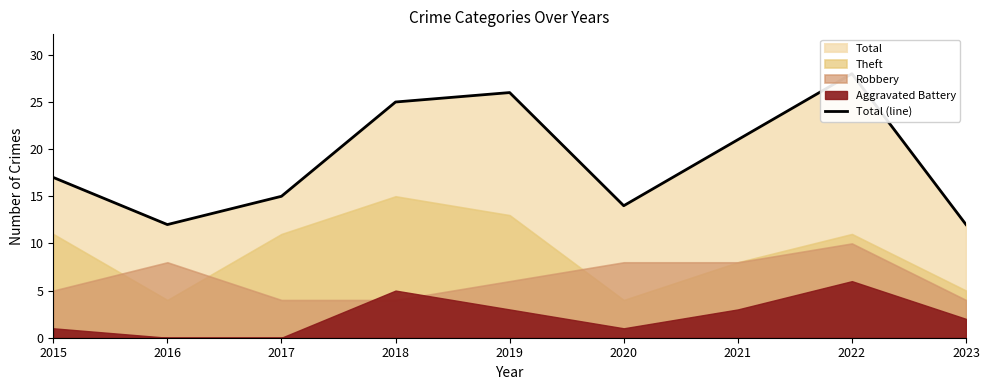

Reading left to right, extract all data points from this chart.

17	12	15	25	26	14	21	28	12